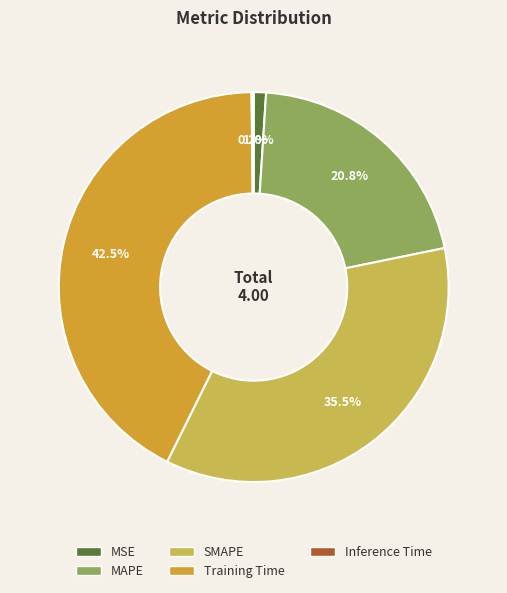

Which slice is the largest?

Training Time